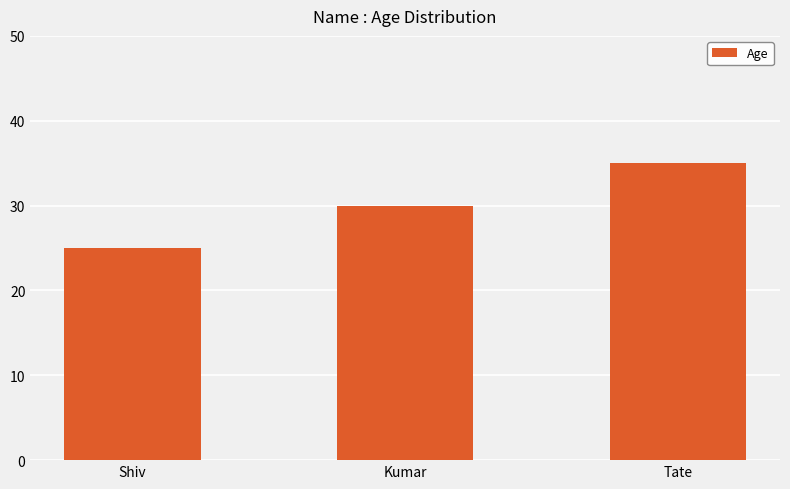

Rank the categories by value from highest to lowest.

Tate, Kumar, Shiv